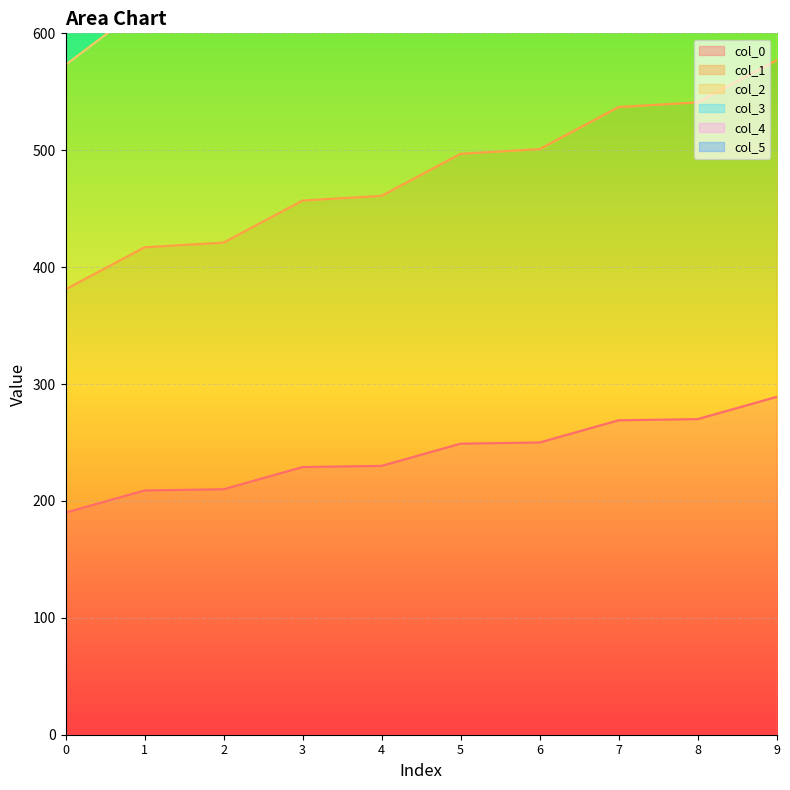

What is the difference between the second highest and minimum values in the col_5 series?

160.0